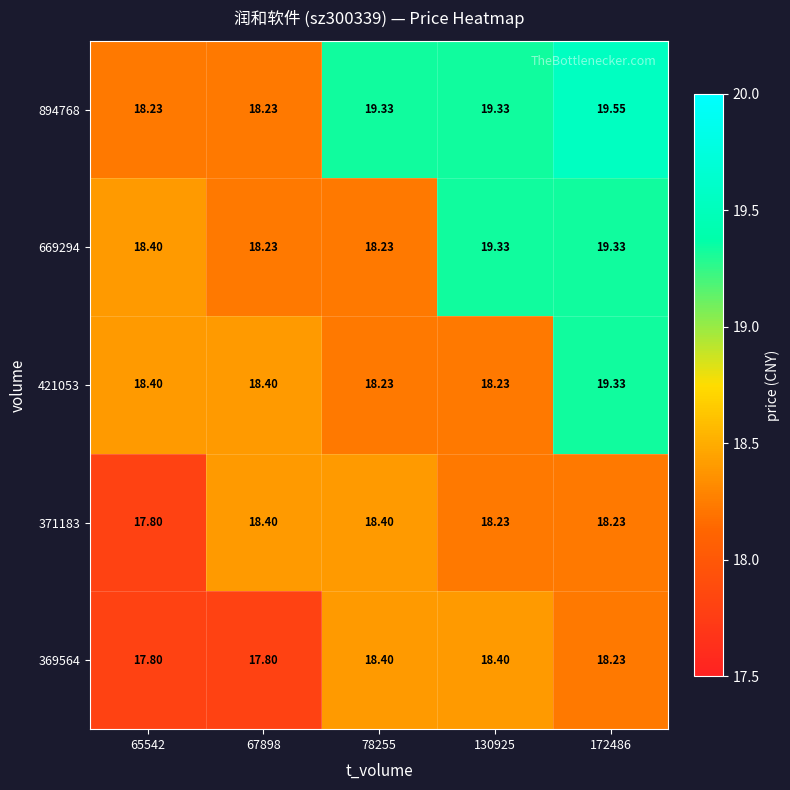

Is the value of 421053 at 130925 greater than the value of 371183 at 67898?

No